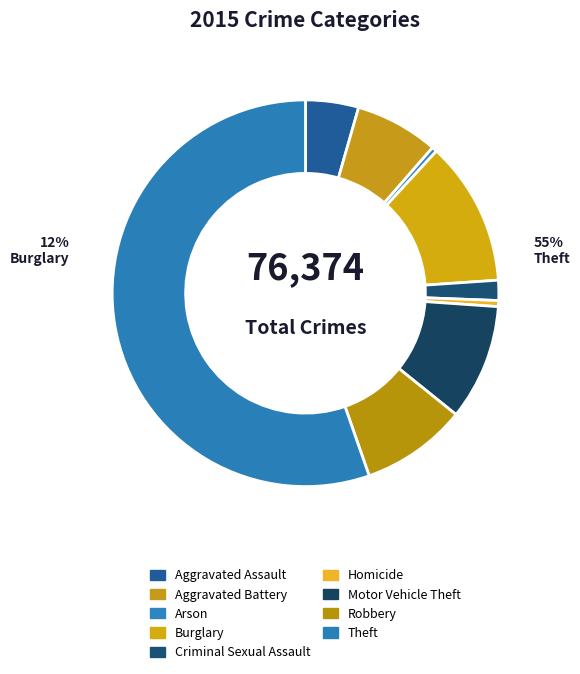

Which category has the biggest portion of the pie?

Theft